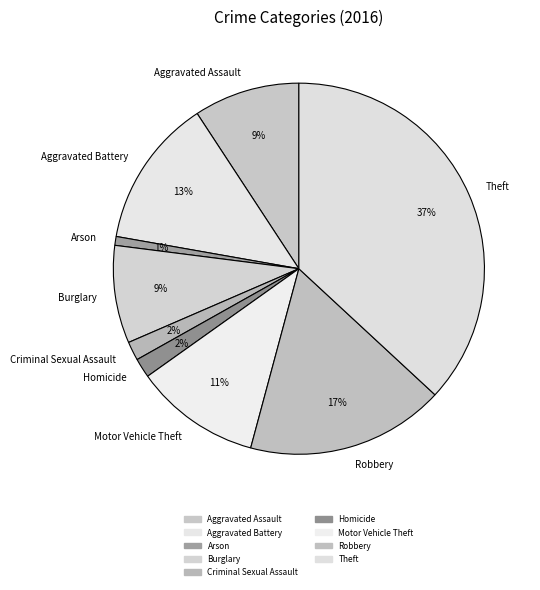

To the nearest percent, what is the combined percentage of Robbery and Aggravated Battery?

30%